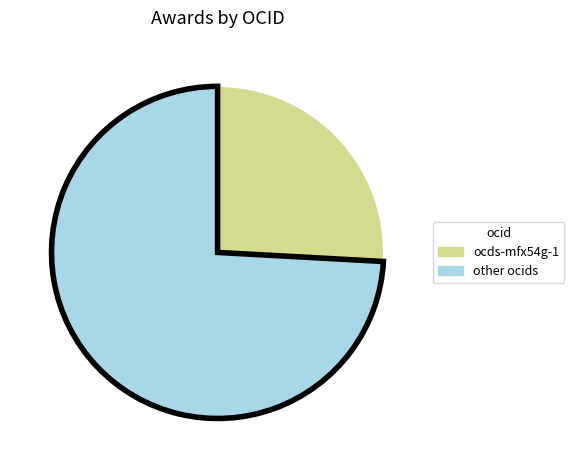

Which slice is the smallest?

ocds-mfx54g-1